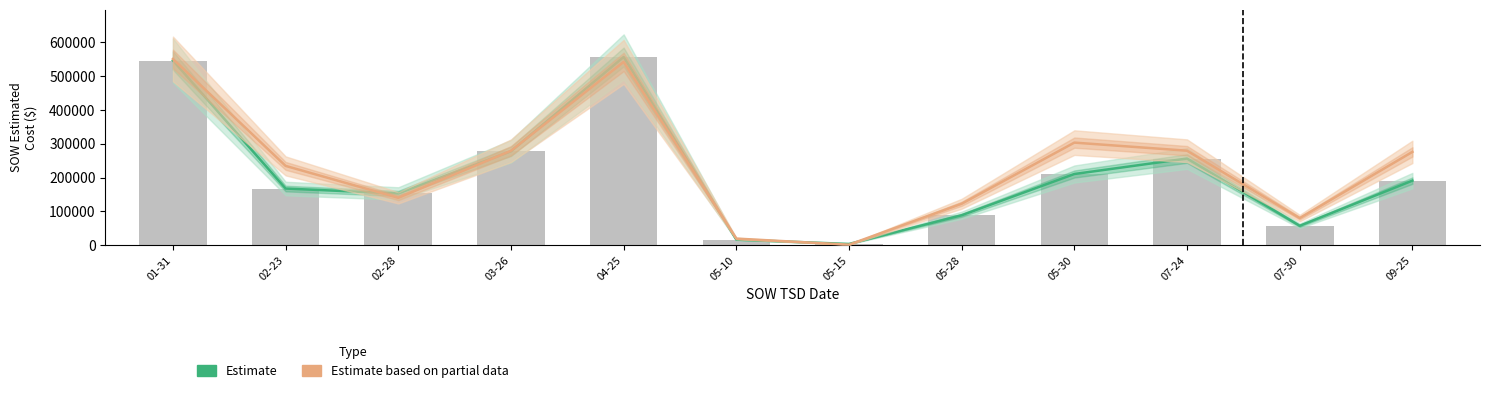

Rank the series by their maximum value, from lowest to highest.

Estimate based on partial data, Estimate